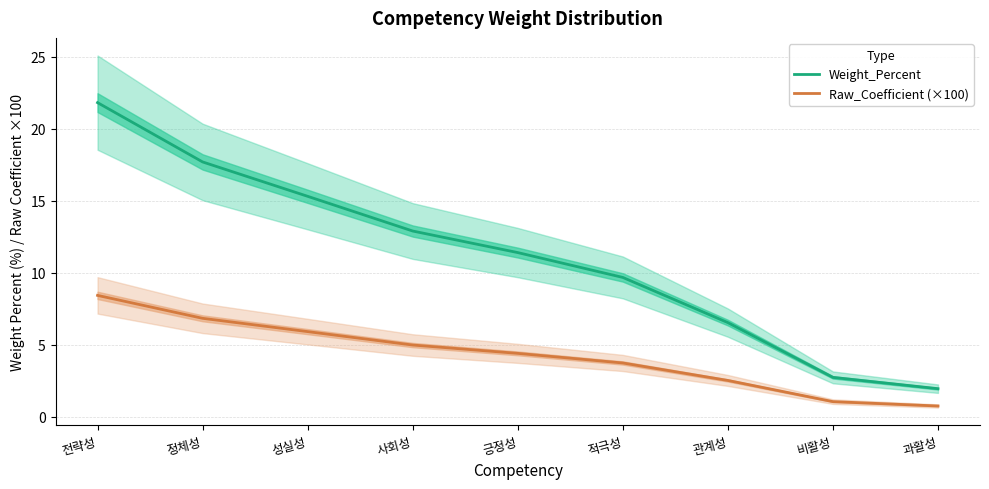

At which label does Weight_Percent first exceed 11?

전략성